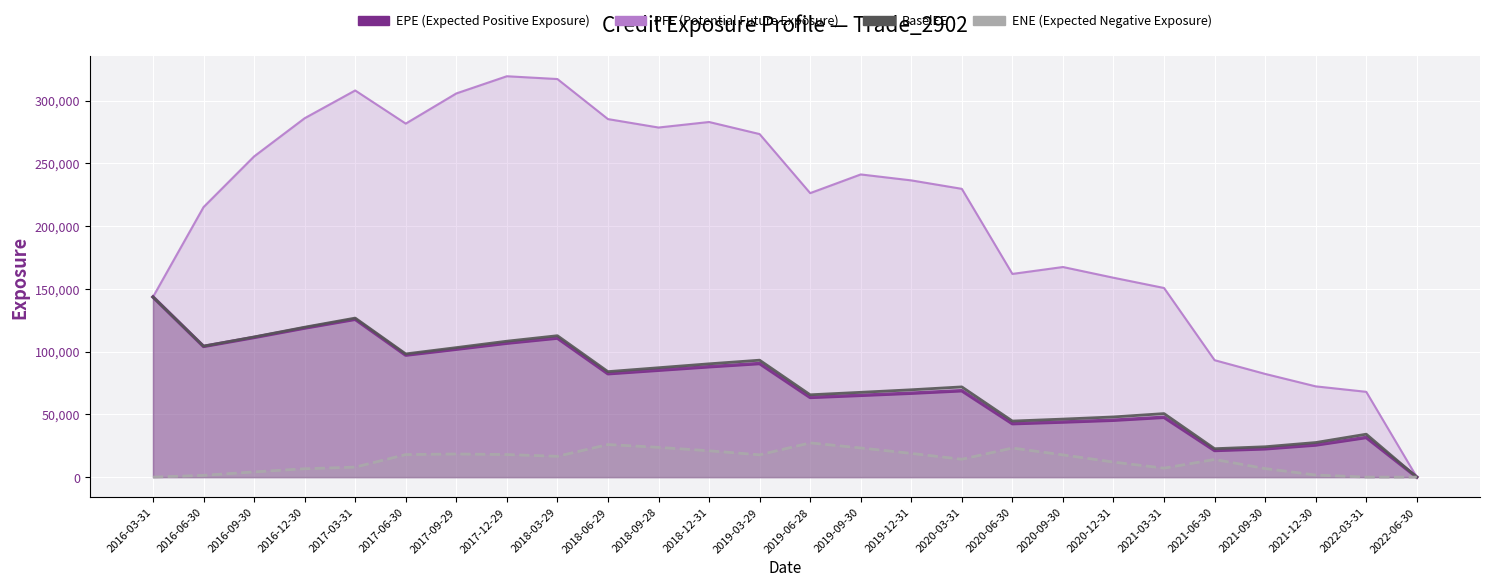

Which category has the highest value in the BaselEE series?

2016-03-31